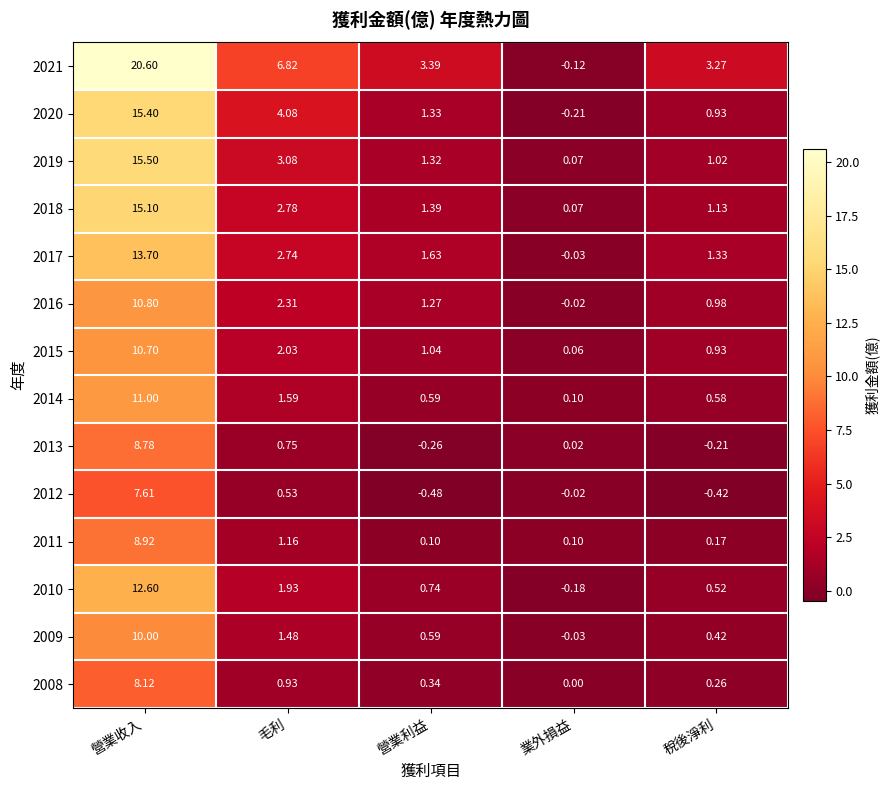

At which category does the chart reach its peak across all series?

營業收入